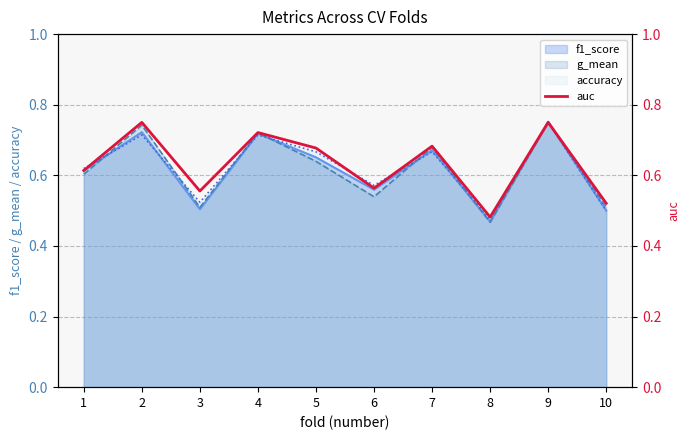

Which has a higher value, 4 or 6?

4